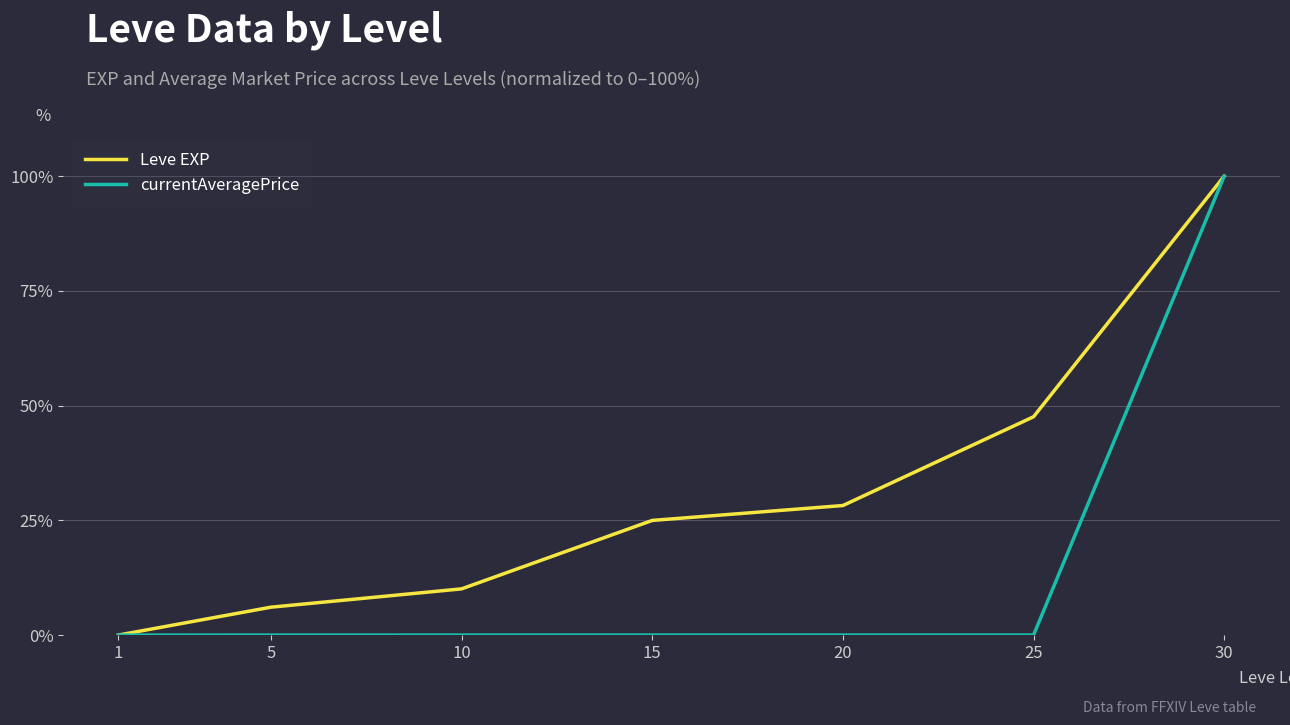

What is the sum of the Leve EXP values at 10 and 15?

35.1